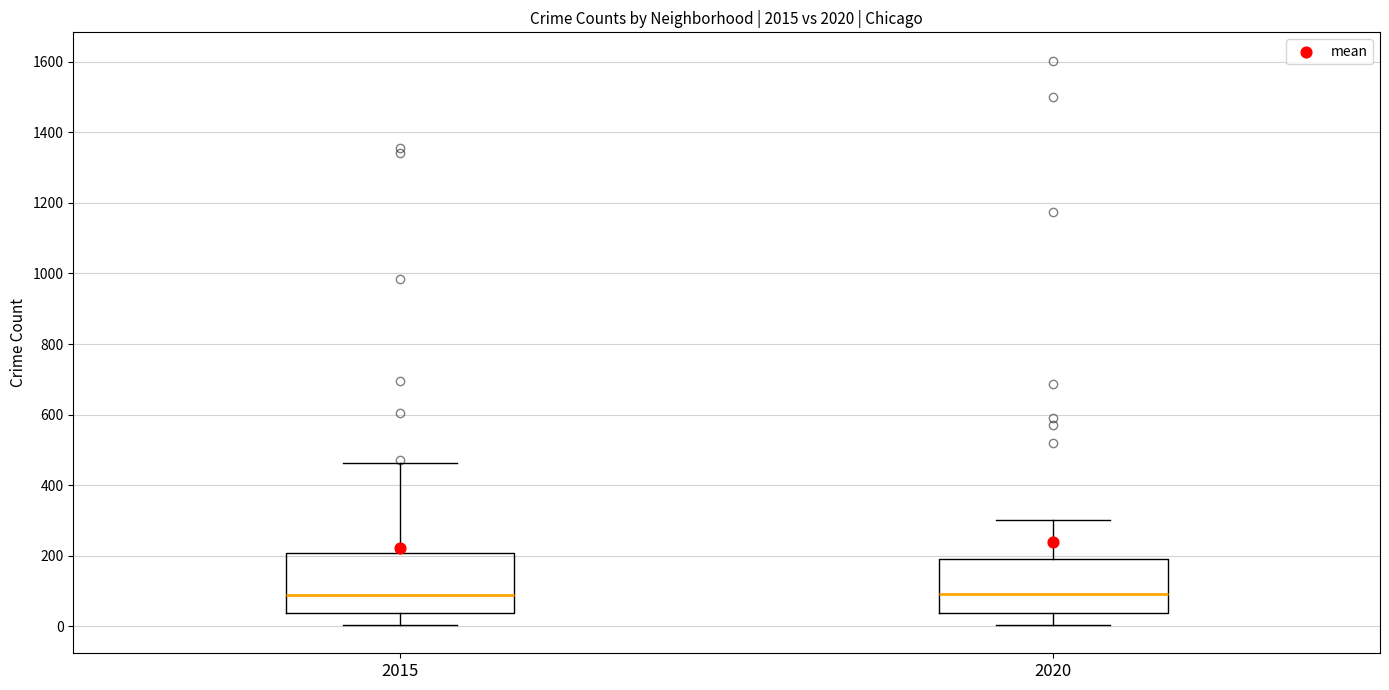

Reading left to right, read every box against the y-axis: the position of its median line, the range the box covers, and the ends of its whiskers. The values are not printed on the chart, so give them approximately, as read against the axis.

2015: median 80, box 40 to 200, whiskers 0 to 460
2020: median 100, box 40 to 200, whiskers 0 to 300